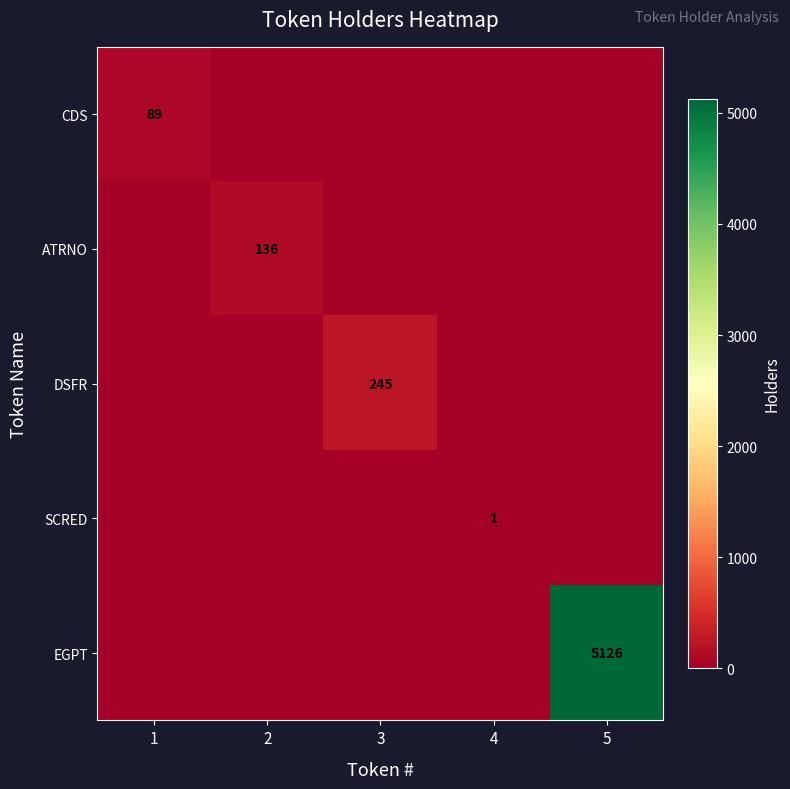

The ATRNO series shows 136 at 2. True or false?

True